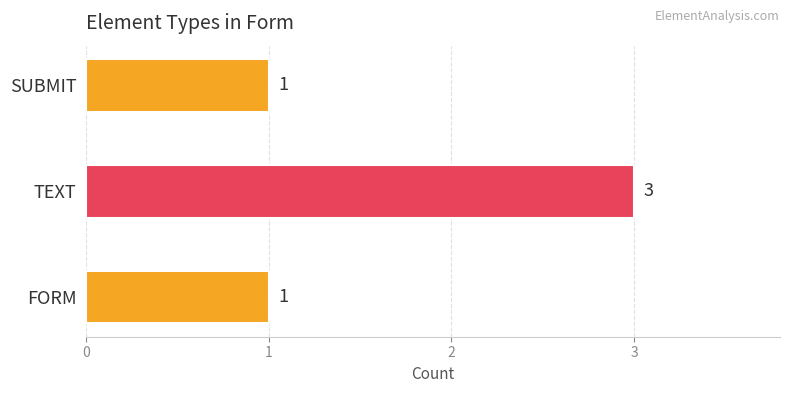

What is the sum of the values at SUBMIT and TEXT?

4